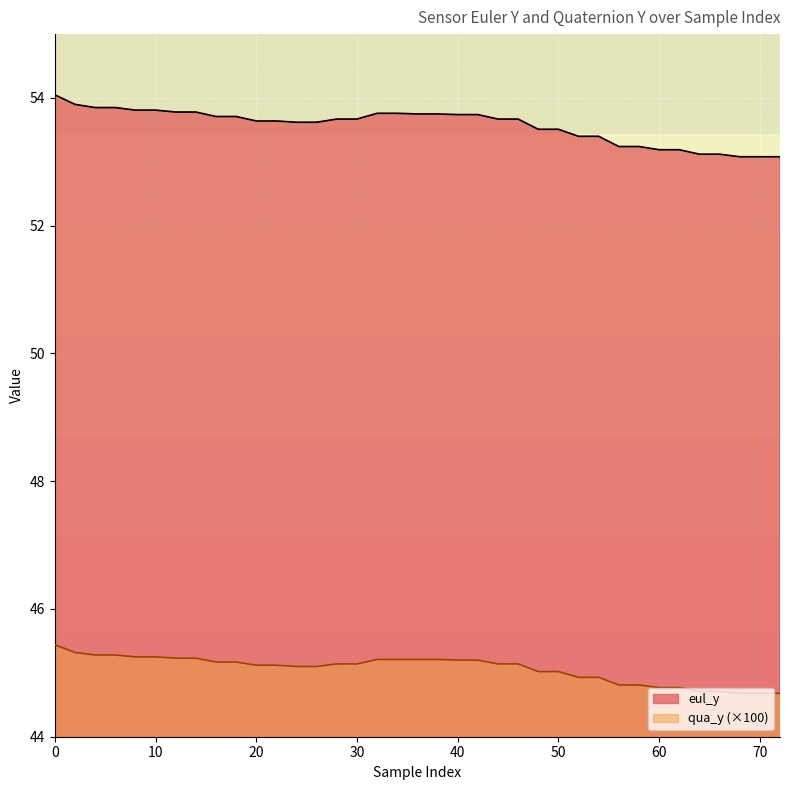

At 66, list the series in order from smallest to largest.

qua_y, eul_y